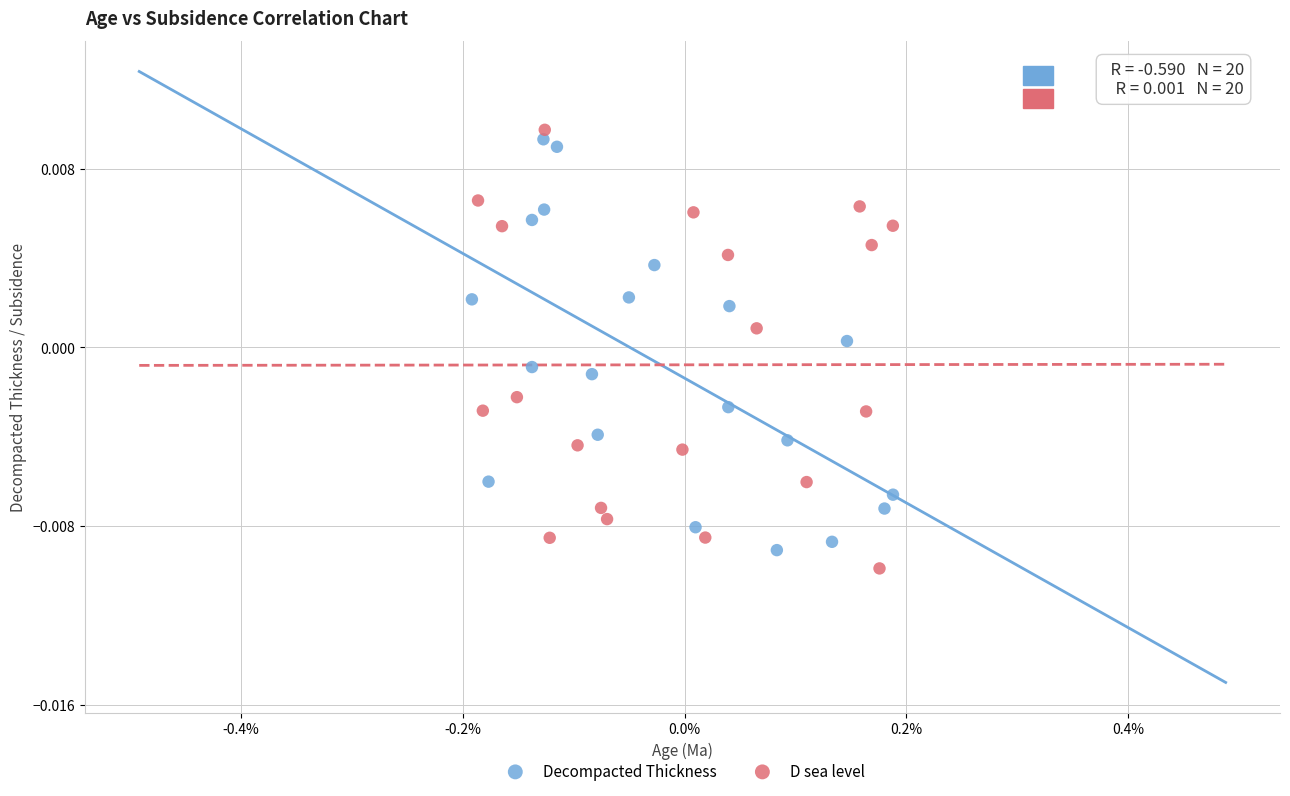

What are all the series names shown in the legend?

Decompacted Thickness, D sea level